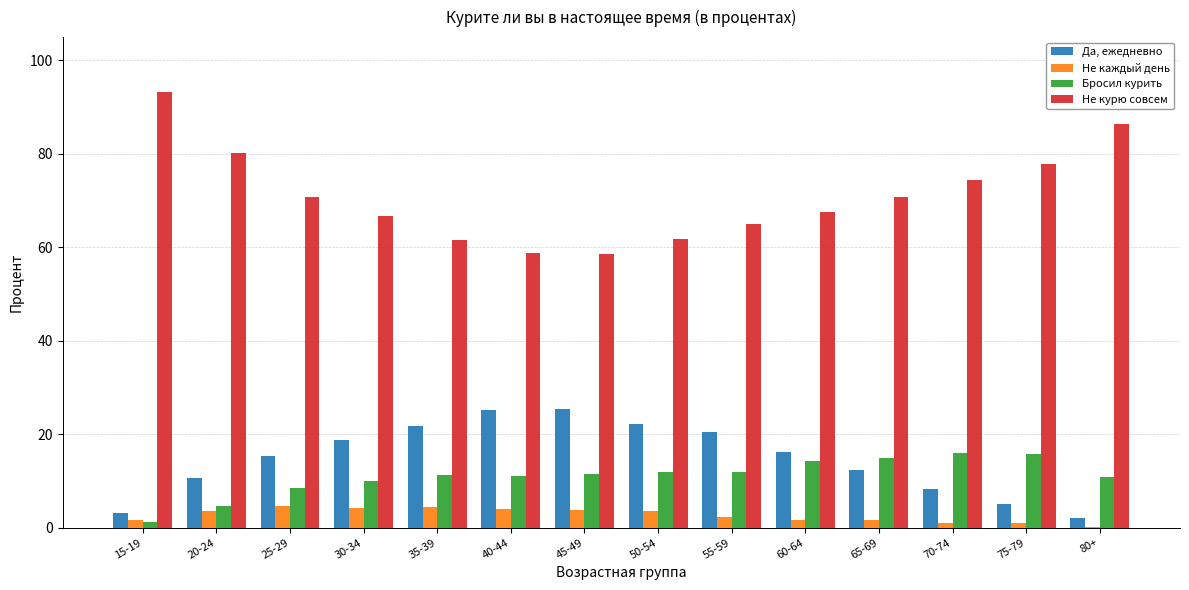

How many data points does each series have?

14